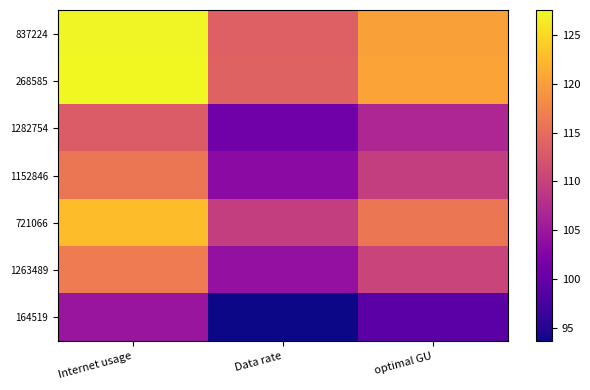

At how many categories does at least one series exceed 106?

3